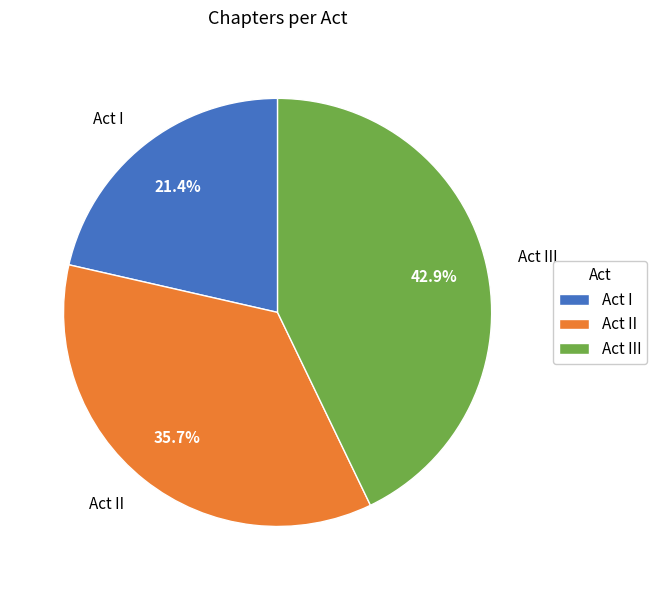

Is there a majority slice in this chart?

No